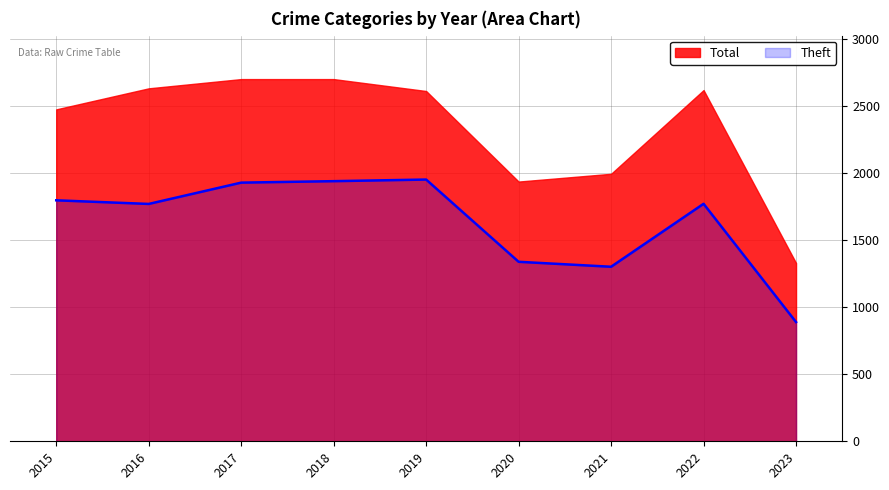

Which series has the widest spread of values?

Total